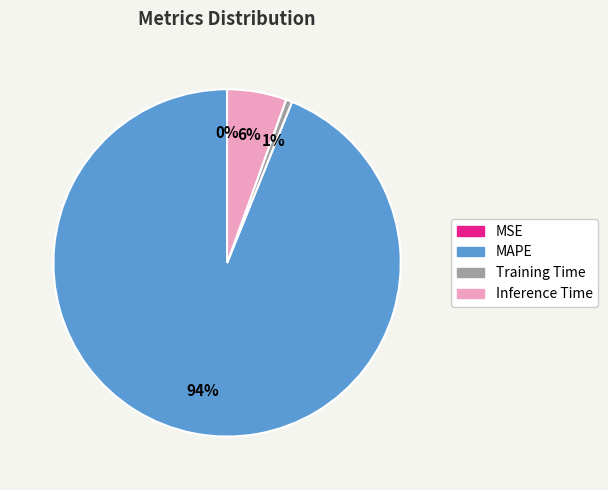

To the nearest percent, what is the difference between the Training Time and Inference Time slice percentages?

5%